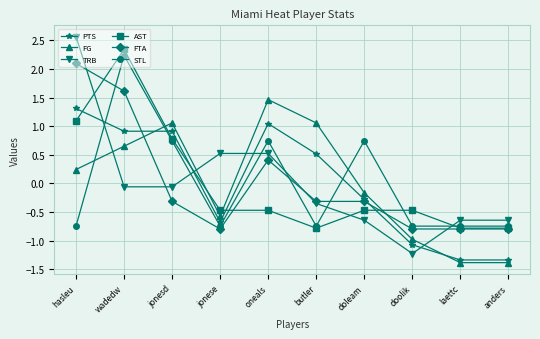

At oneals, list the series in order from smallest to largest.

AST, FTA, TRB, STL, PTS, FG